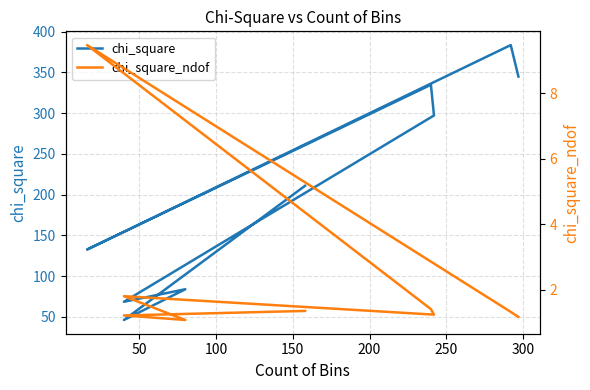

How many categories are shown in the chart?

9